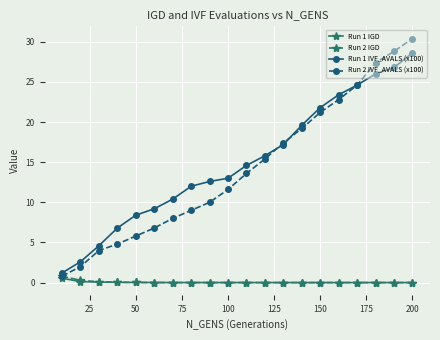

What is the difference between the maximum and second lowest values in the Run 1 IVF_AVALS (x100) series?

26.0